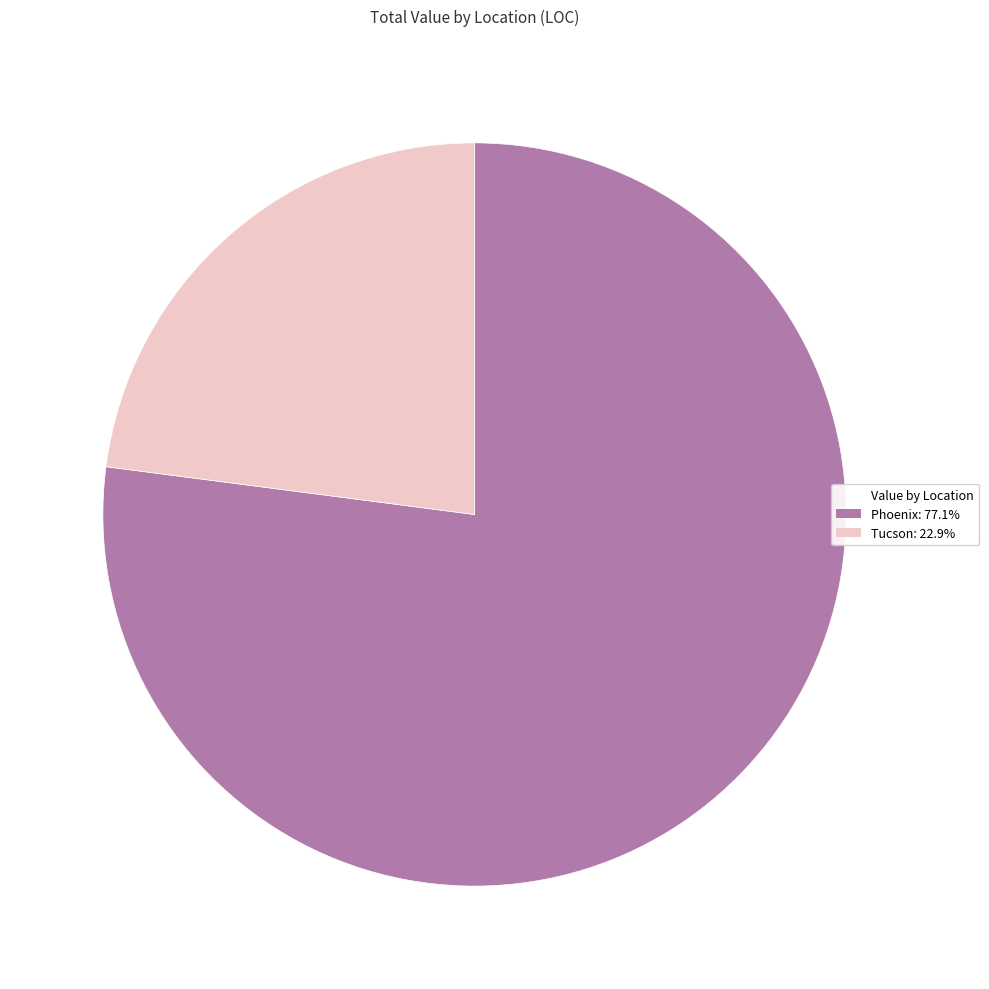

Is there a majority slice in this chart?

Yes